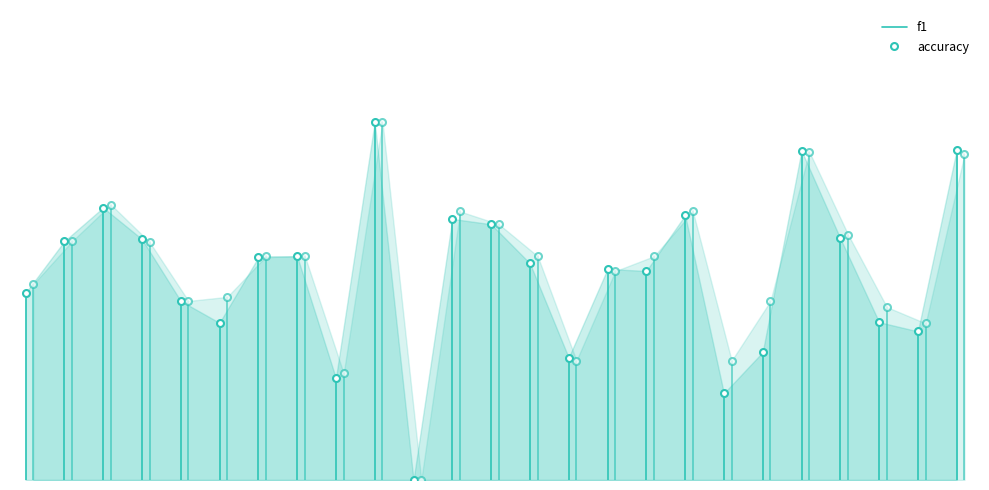

Which series has the widest spread of values?

accuracy